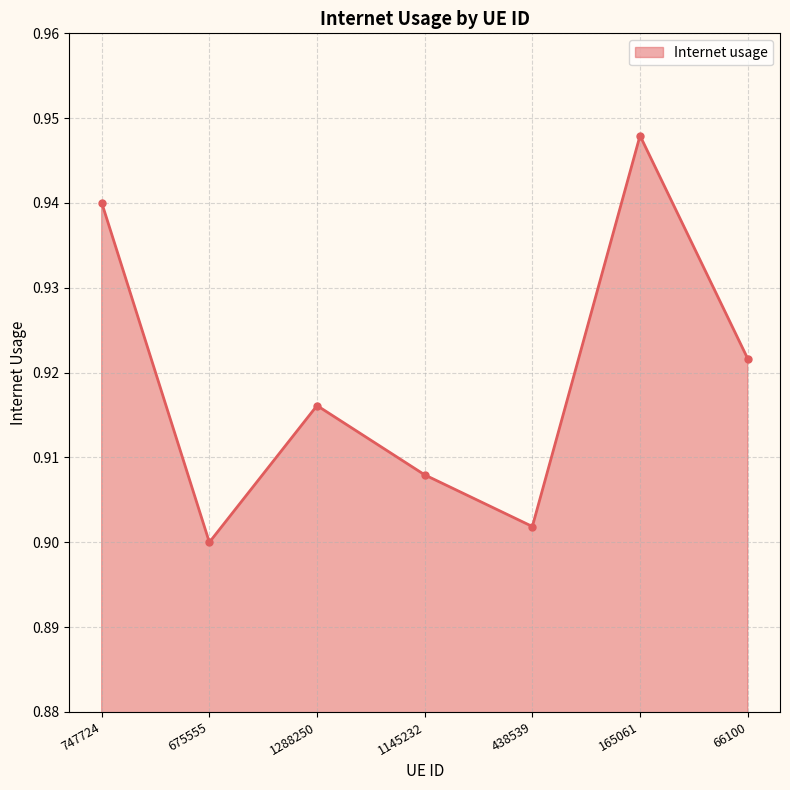

What is the label of the 3rd point from the right?

438539